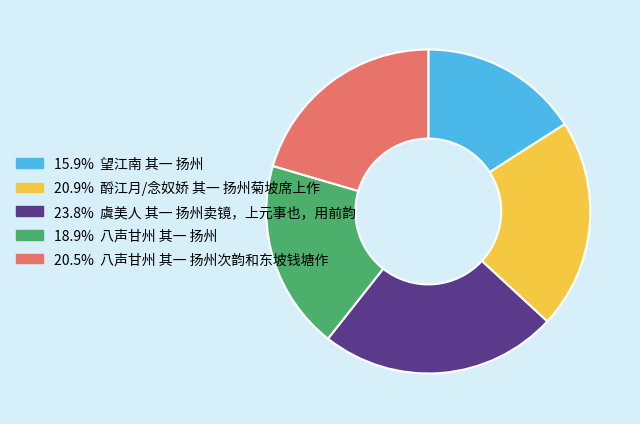

Is there any slice that represents more than half of the pie?

No